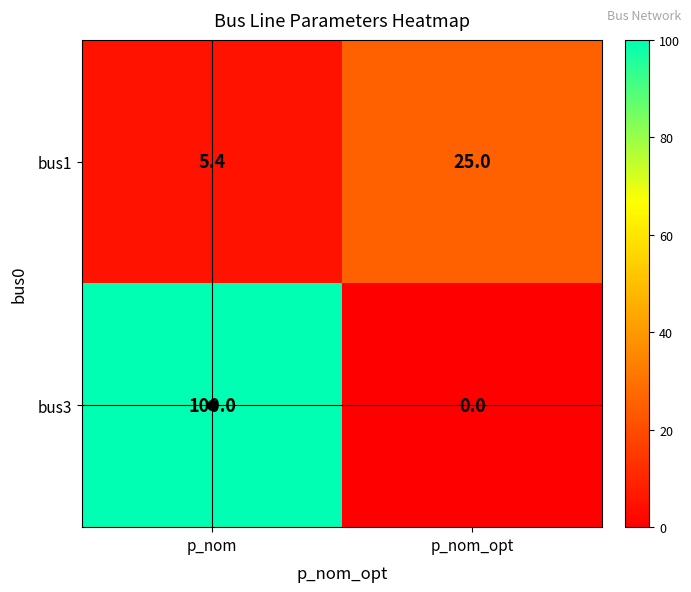

What value does the bus3 series have at p_nom?

100.0